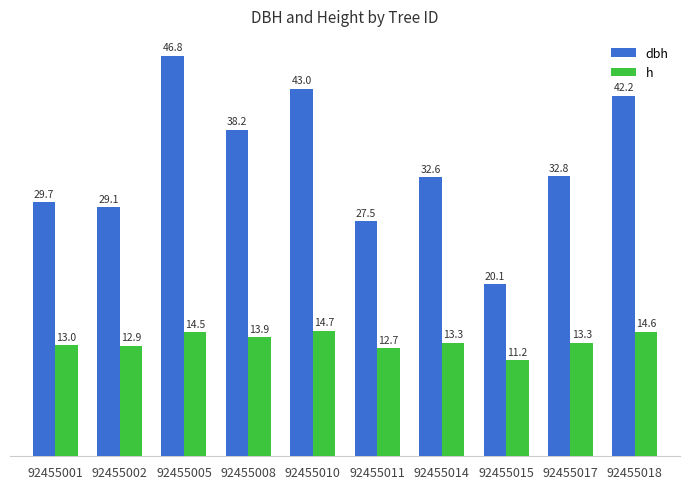

At which category does the chart reach its peak across all series?

92455005